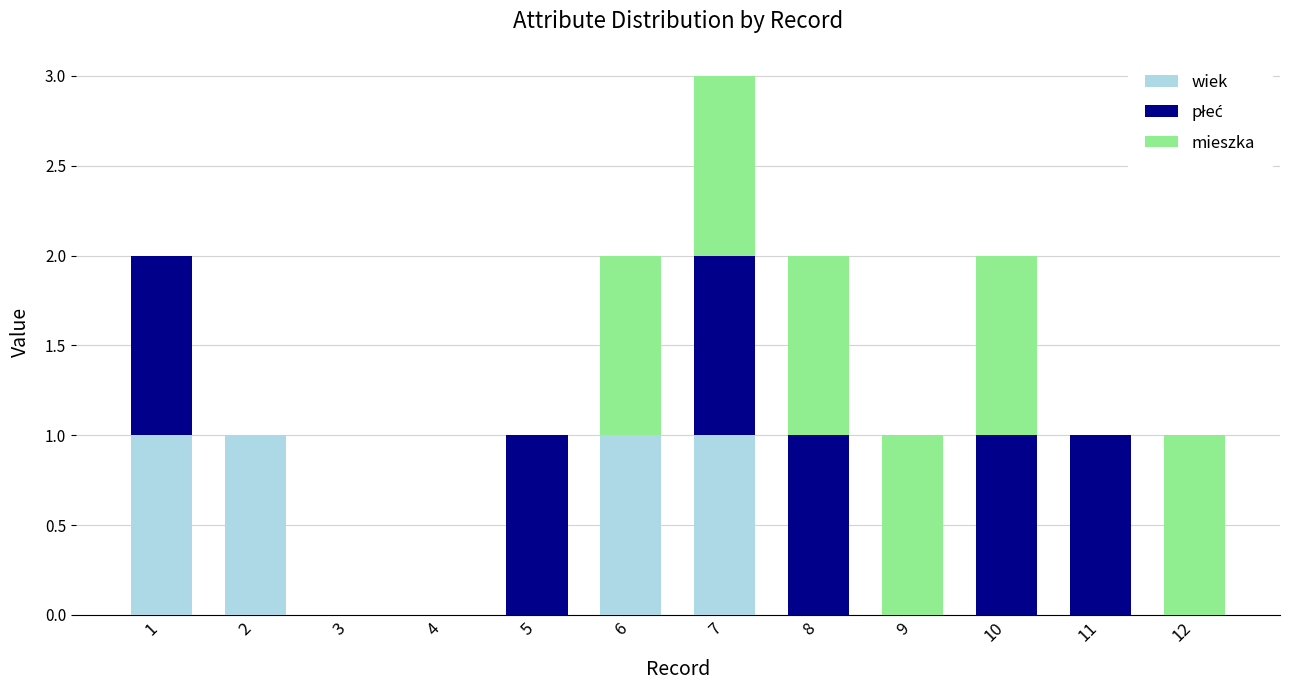

How many data points does each series have?

12